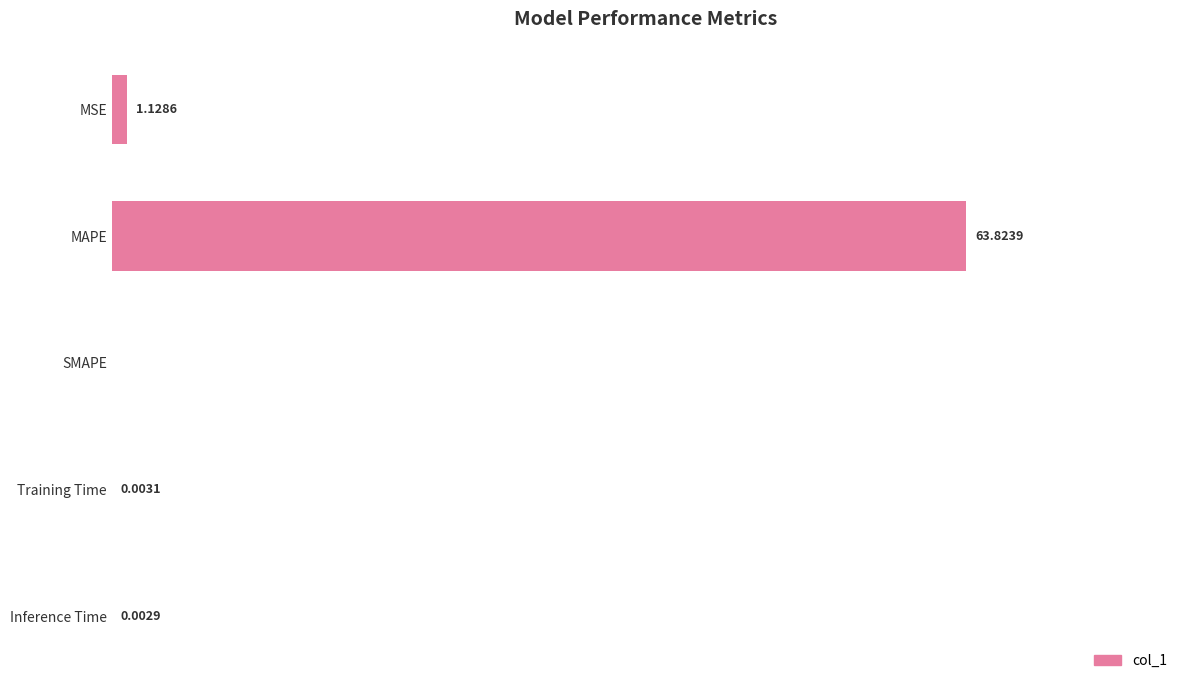

Between Training Time and MAPE, which is larger?

MAPE